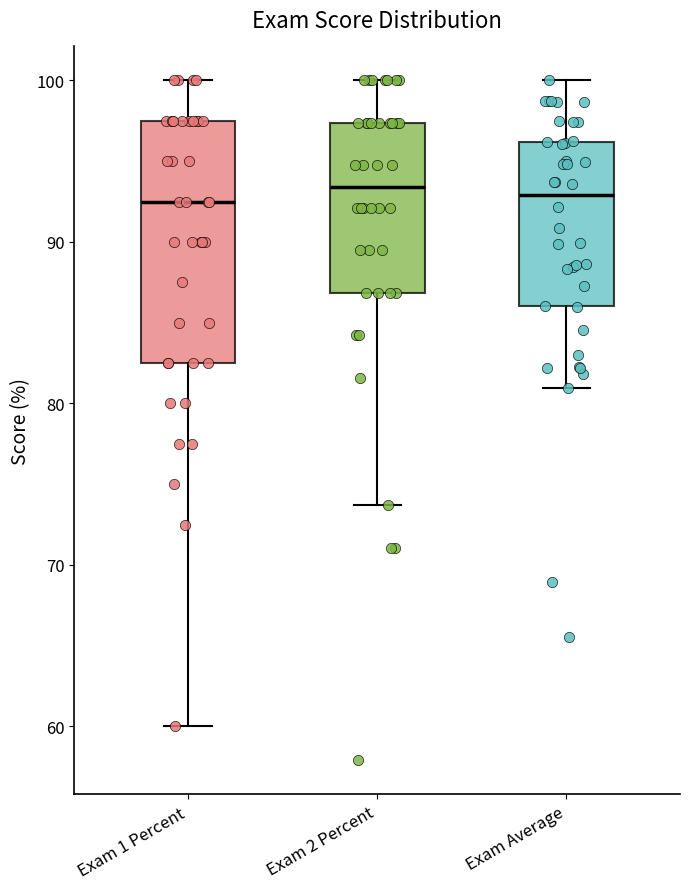

Comparing the boxes themselves (not the whiskers), which one is the tallest?

Exam 1 Percent